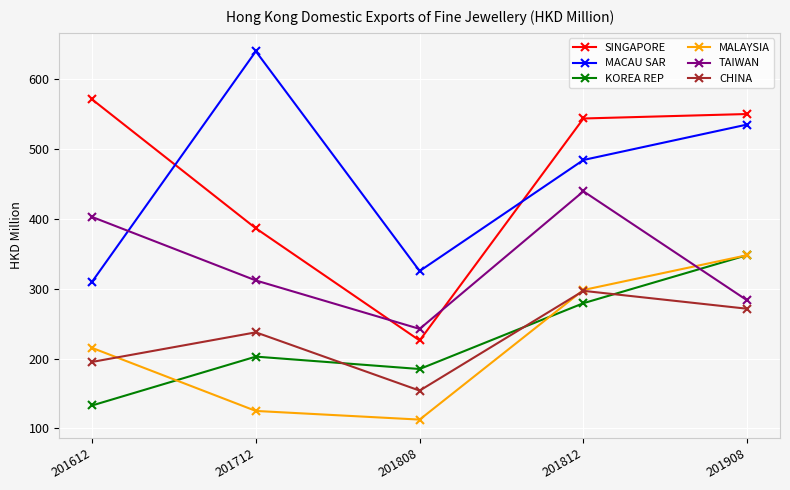

What is the greatest value displayed?

640.2